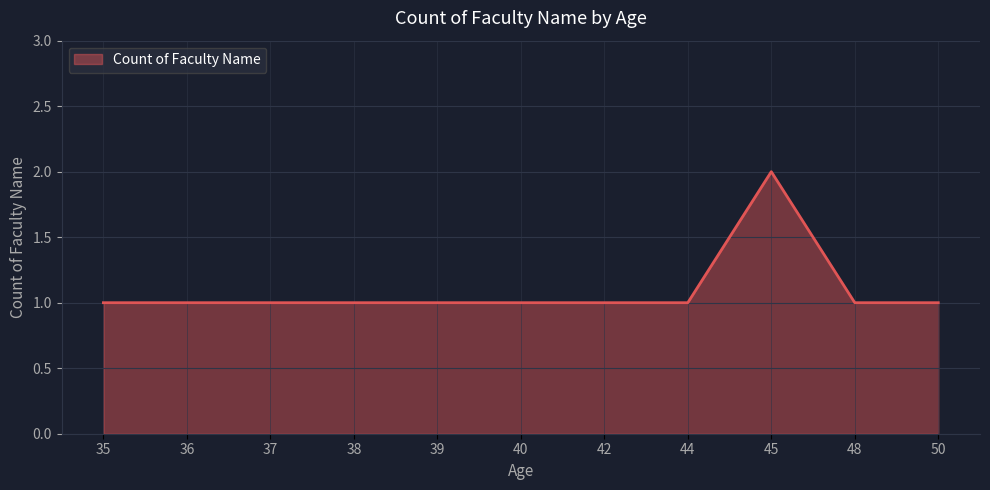

Is it true that the value at 42 is 0?

False